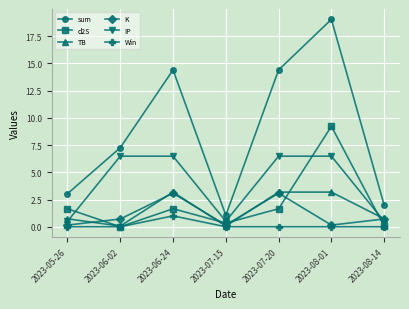

Between 2023-07-20 and 2023-08-14, which series saw the biggest shift?

sum